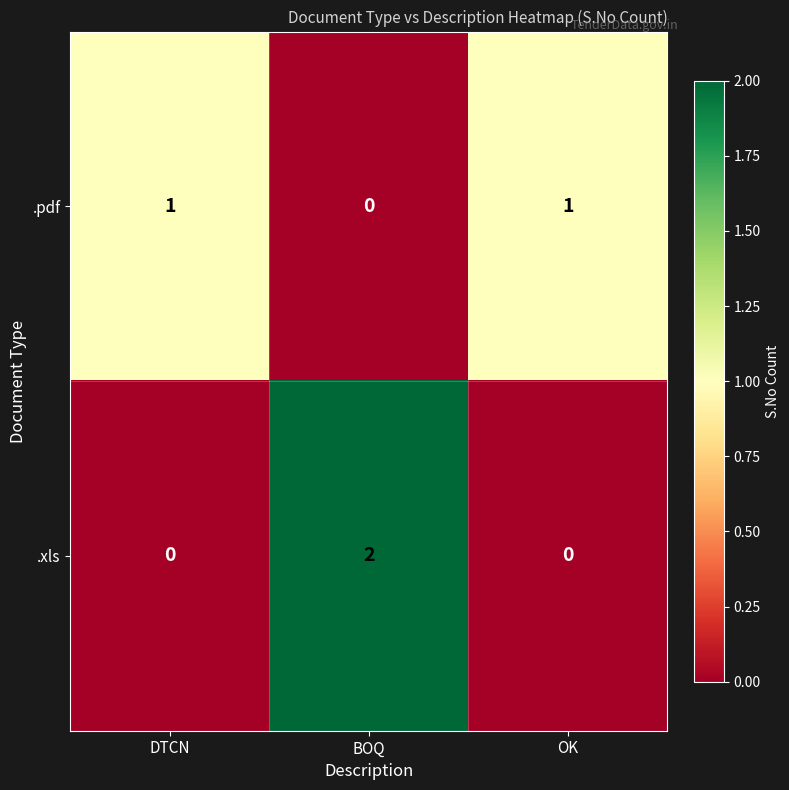

List the series in order of their peak value, highest first.

.xls, .pdf